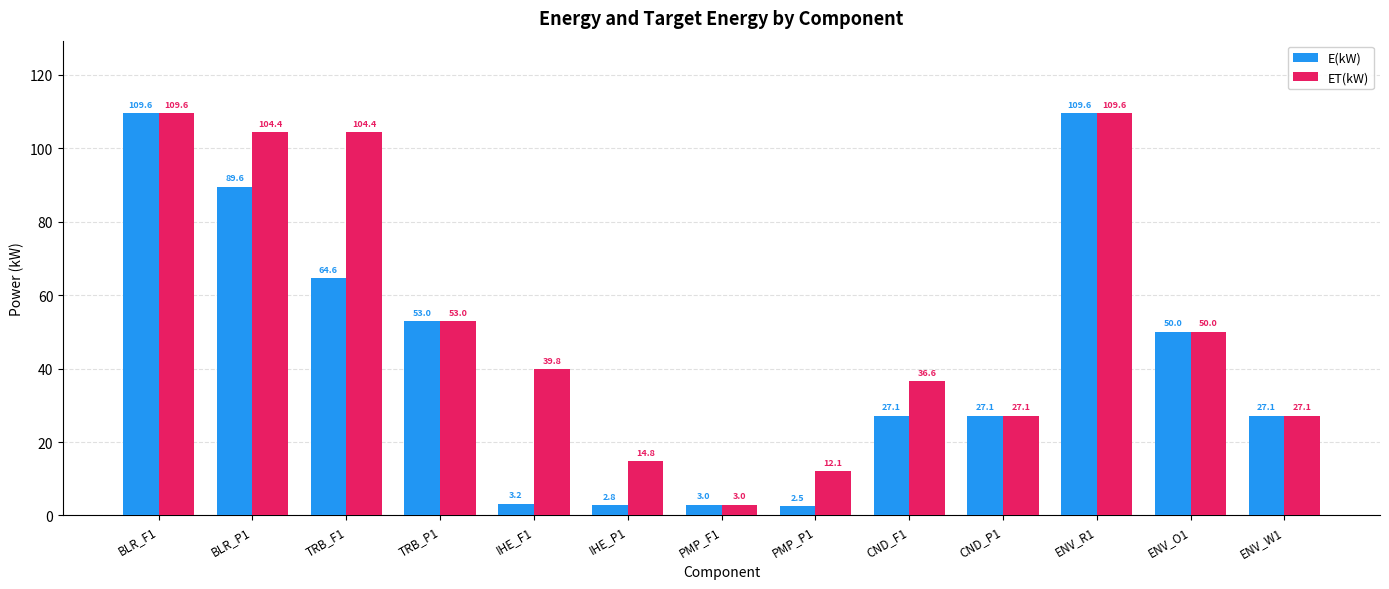

What is the sum of all E(kW) values?

569.2